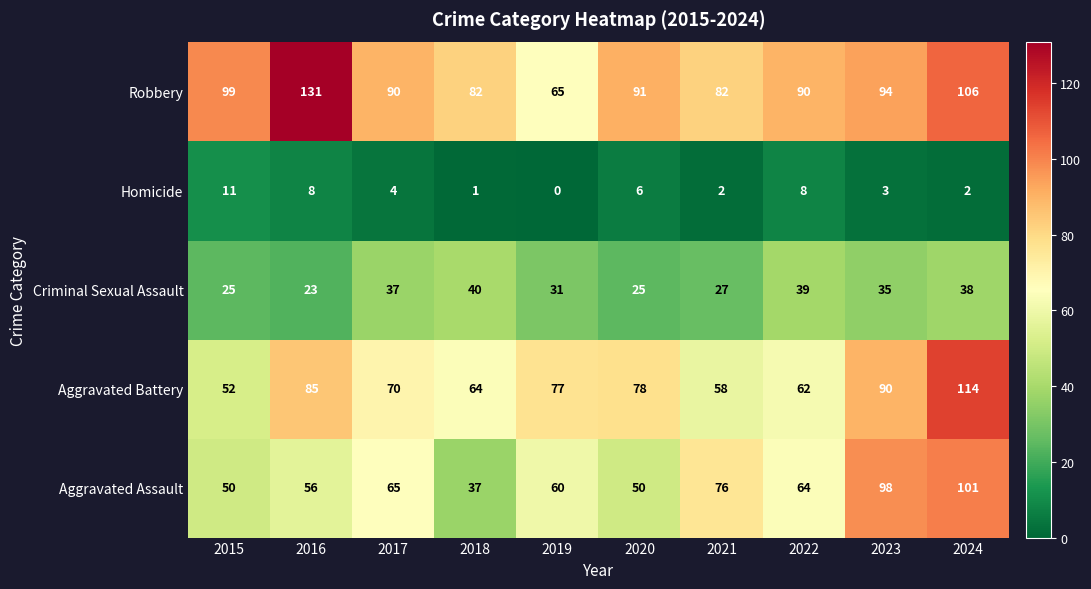

At which category is the sum across all series the highest?

2024